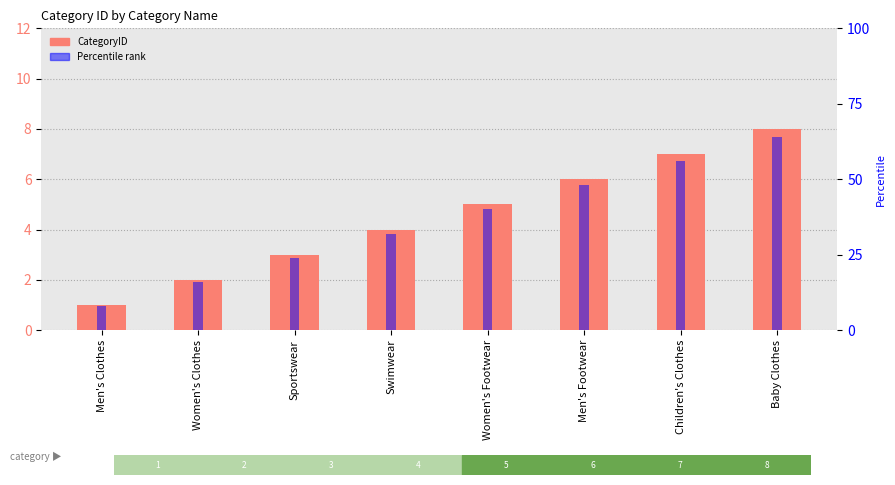

How many bars are there in total?

8